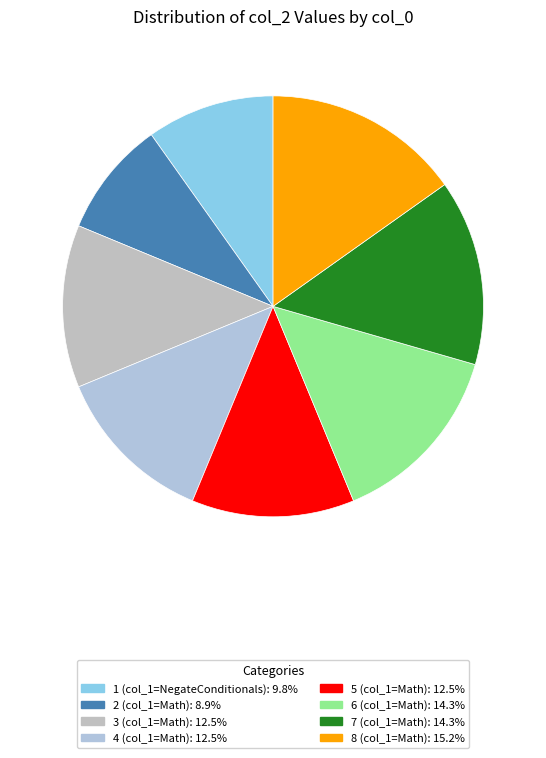

What is the change in value from 3 to 8?

+3